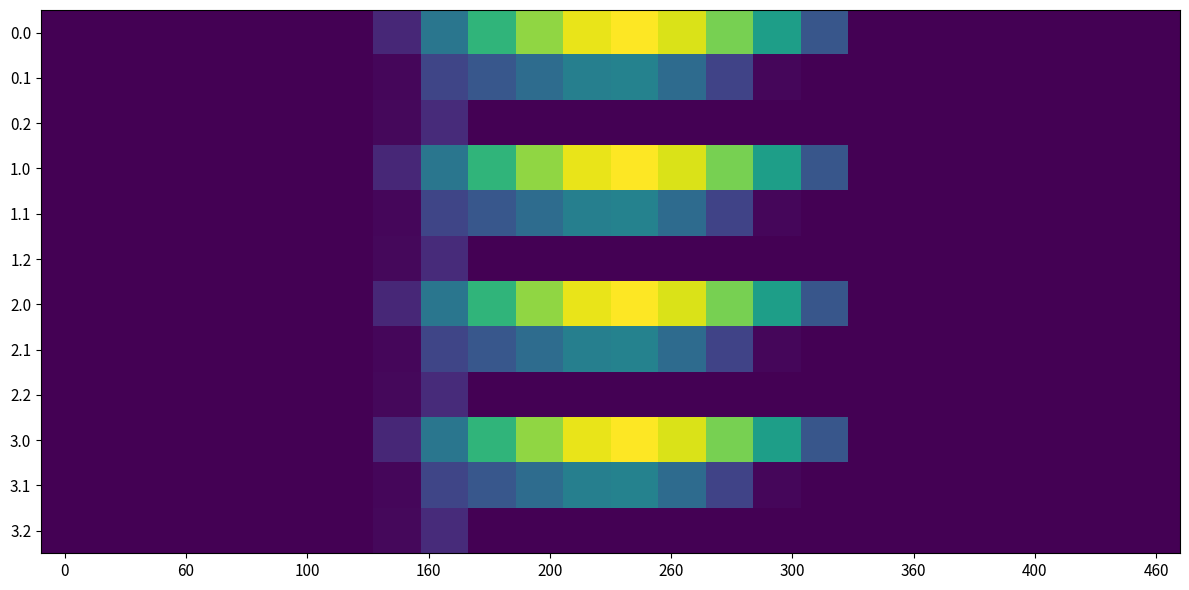

Rank the series by their maximum value, from lowest to highest.

0.2, 1.2, 2.2, 3.2, 0.1, 1.1, 2.1, 3.1, 0.0, 1.0, 2.0, 3.0